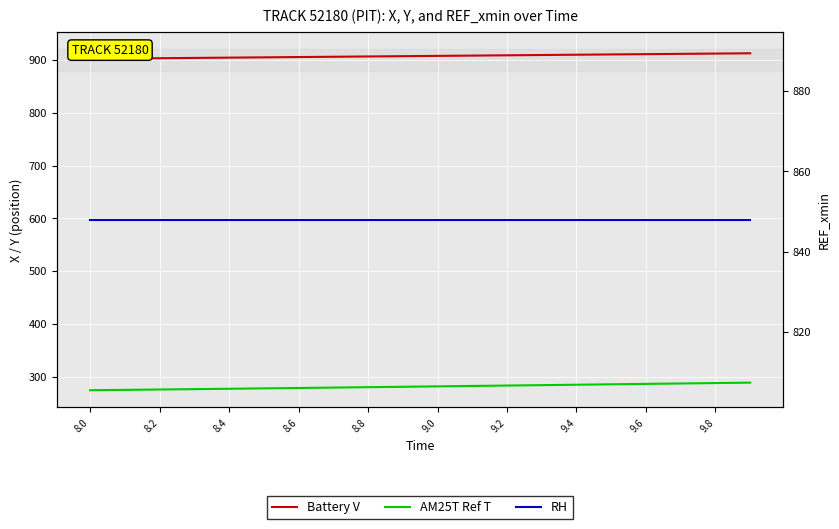

At how many categories does at least one series exceed 476?

20